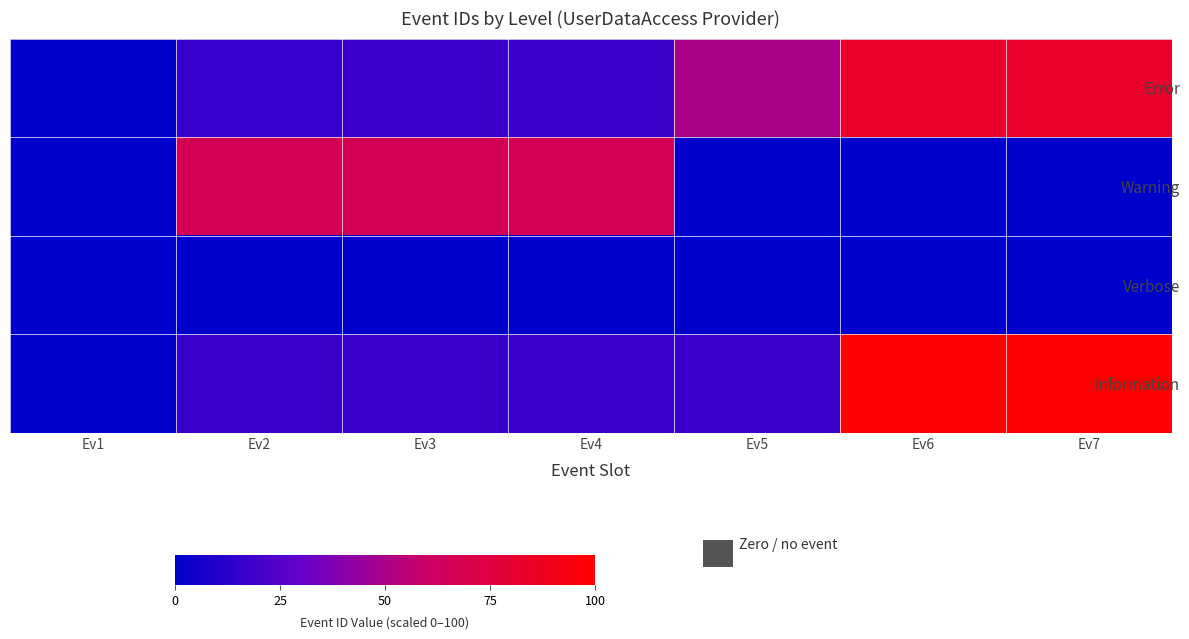

At which category is the sum across all series the highest?

Ev7